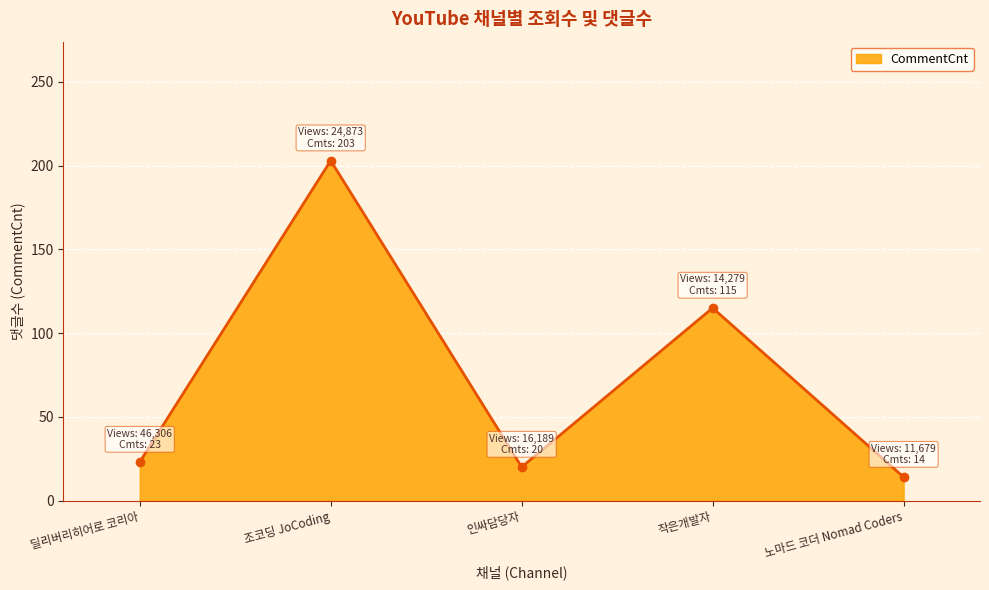

What is the difference between the values at 작은개발자 and 딜리버리히어로 코리아?

92